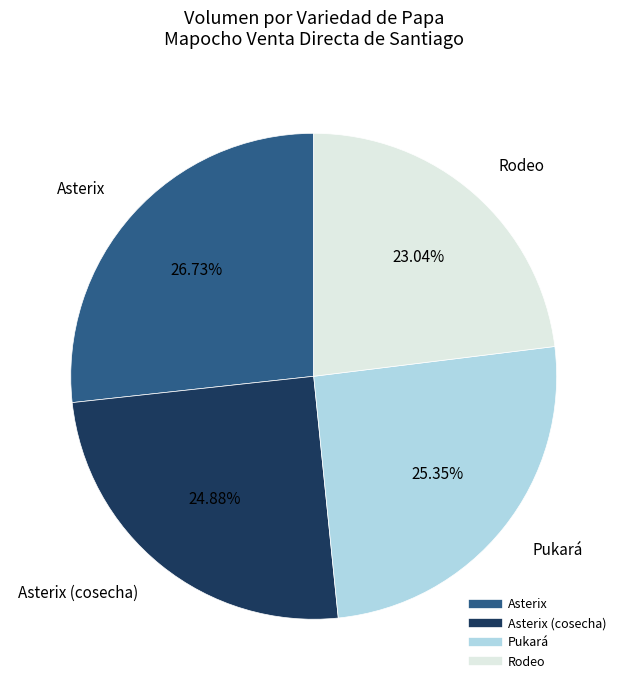

Is there a majority slice in this chart?

No